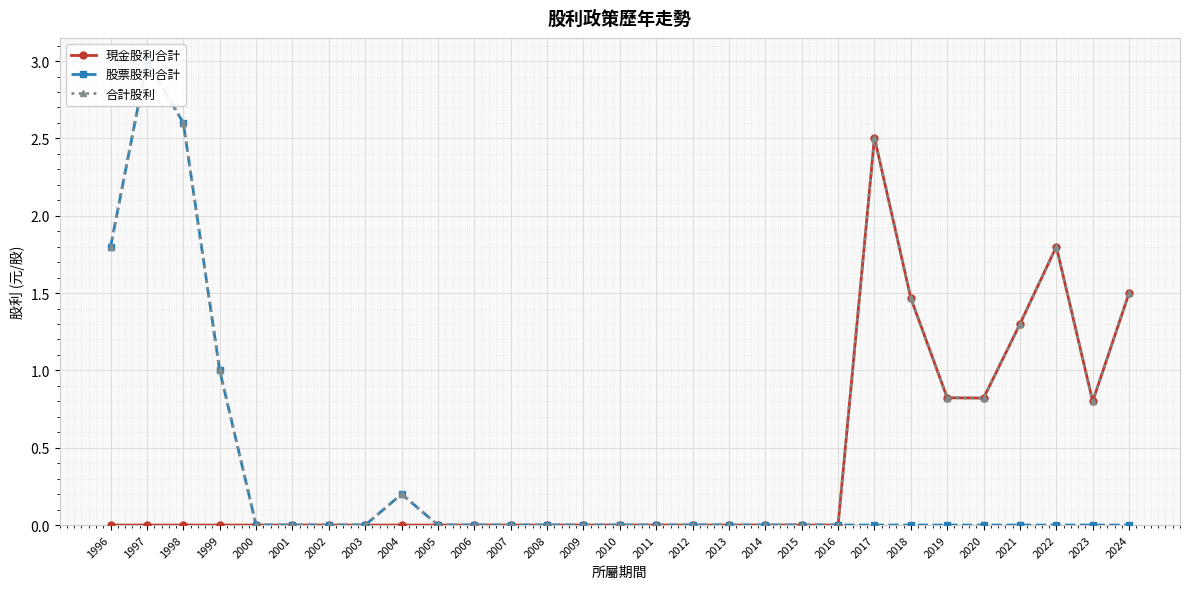

Reading left to right, extract all data points from this chart.

現金股利合計: 1996=0.0	1997=0.0	1998=0.0	1999=0.0	2000=0.0	2001=0.0	2002=0.0	2003=0.0	2004=0.0	2005=0.0	2006=0.0	2007=0.0	2008=0.0	2009=0.0	2010=0.0	2011=0.0	2012=0.0	2013=0.0	2014=0.0	2015=0.0	2016=0.0	2017=2.5	2018=1.5	2019=0.8	2020=0.8	2021=1.3	2022=1.8	2023=0.8	2024=1.5
股票股利合計: 1996=1.8	1997=3.0	1998=2.6	1999=1.0	2000=0.0	2001=0.0	2002=0.0	2003=0.0	2004=0.2	2005=0.0	2006=0.0	2007=0.0	2008=0.0	2009=0.0	2010=0.0	2011=0.0	2012=0.0	2013=0.0	2014=0.0	2015=0.0	2016=0.0	2017=0.0	2018=0.0	2019=0.0	2020=0.0	2021=0.0	2022=0.0	2023=0.0	2024=0.0
合計股利: 1996=1.8	1997=3.0	1998=2.6	1999=1.0	2000=0.0	2001=0.0	2002=0.0	2003=0.0	2004=0.2	2005=0.0	2006=0.0	2007=0.0	2008=0.0	2009=0.0	2010=0.0	2011=0.0	2012=0.0	2013=0.0	2014=0.0	2015=0.0	2016=0.0	2017=2.5	2018=1.5	2019=0.8	2020=0.8	2021=1.3	2022=1.8	2023=0.8	2024=1.5